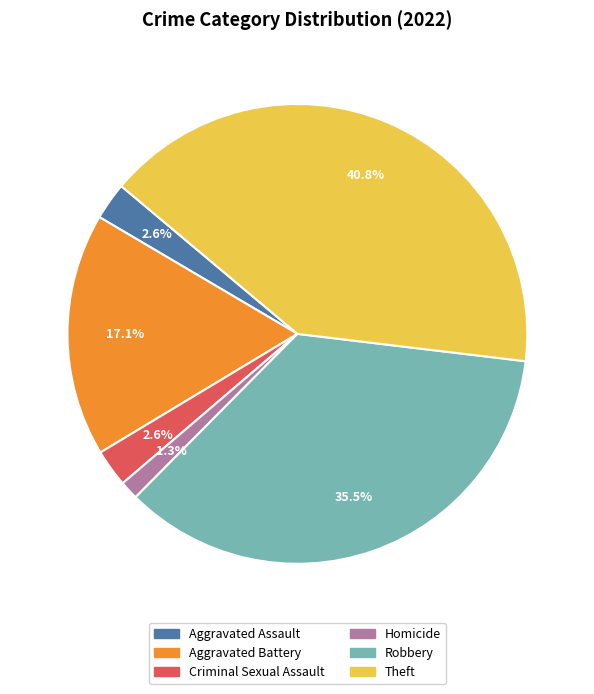

Is there any slice that represents more than half of the pie?

No